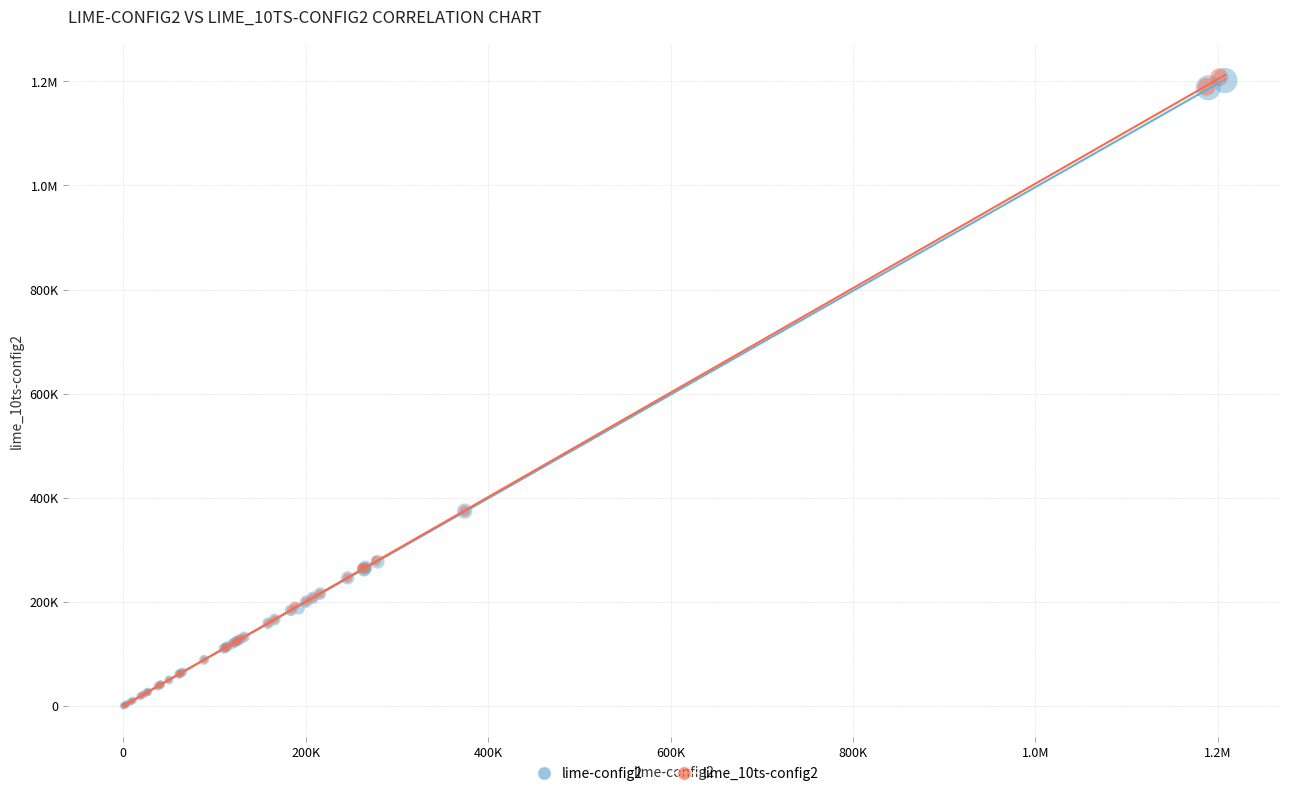

What are all the series names shown in the legend?

lime-config2, lime_10ts-config2